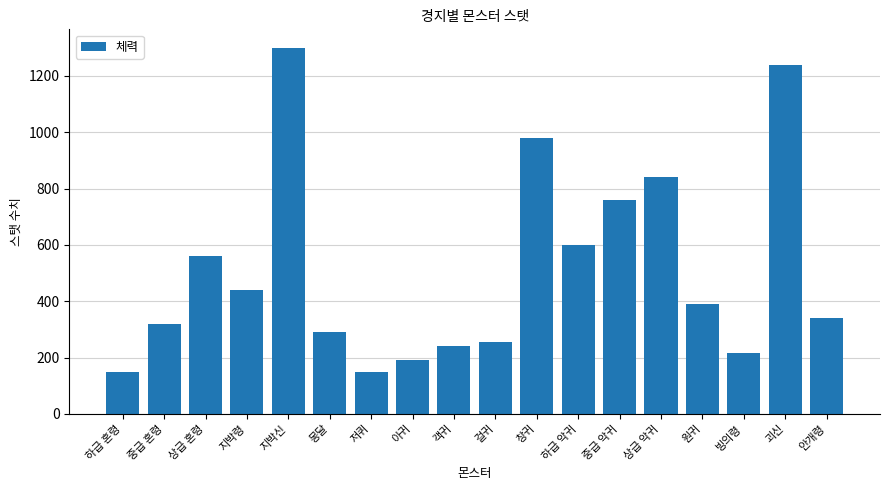

How many bars are there in total?

18